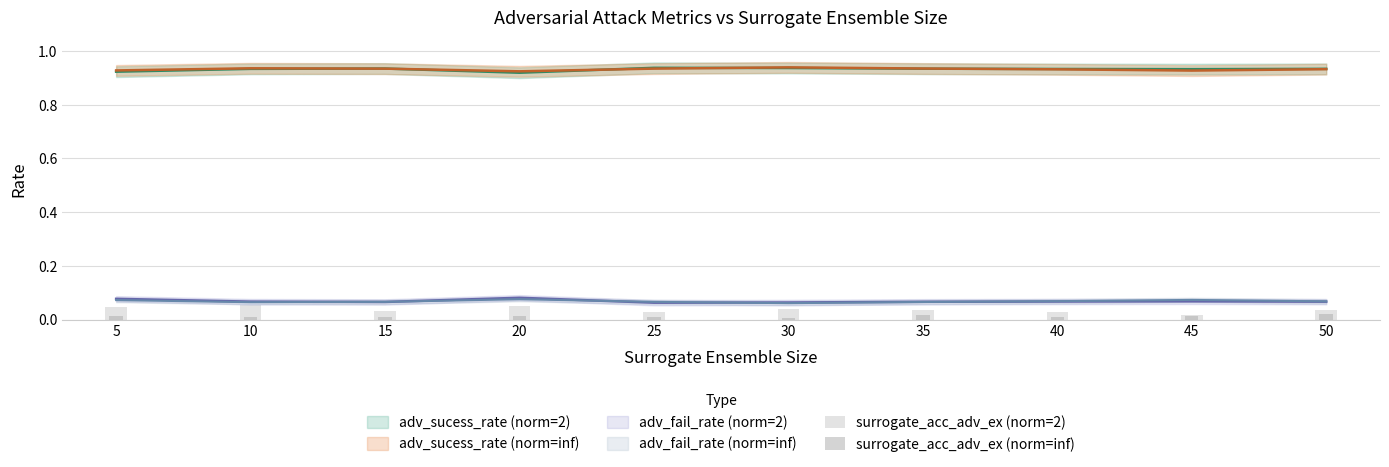

True or false: surrogate_acc_adv_ex (norm=inf) has a value of 0.0 at 20.

False